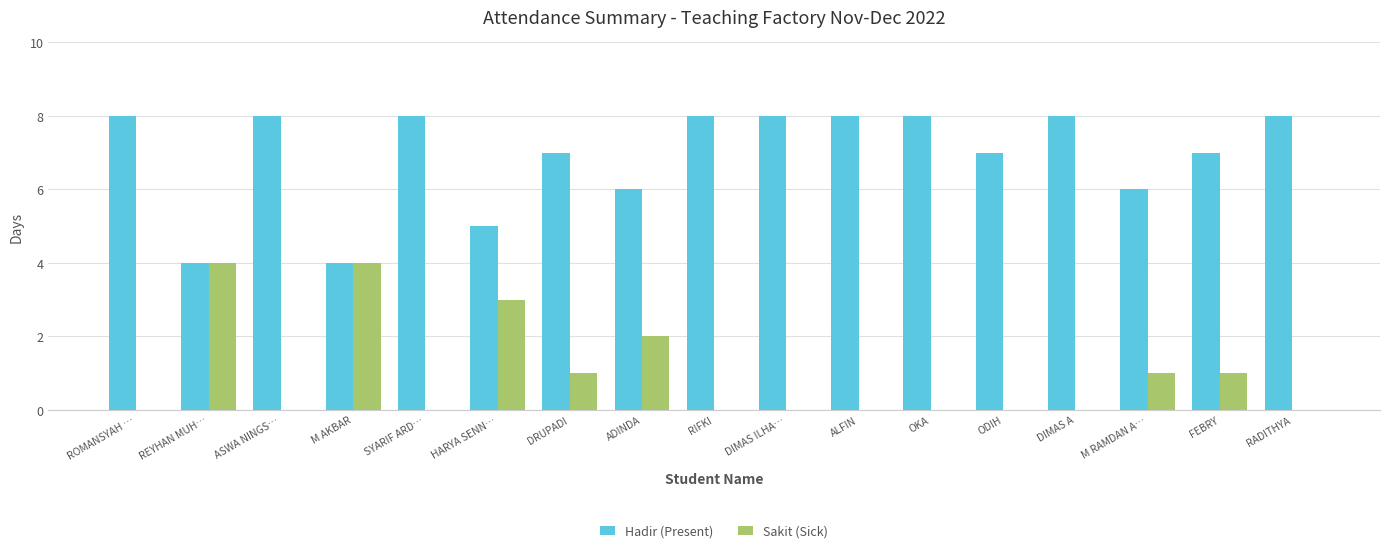

The Sakit (Sick) series shows 2 at ADINDA. True or false?

True